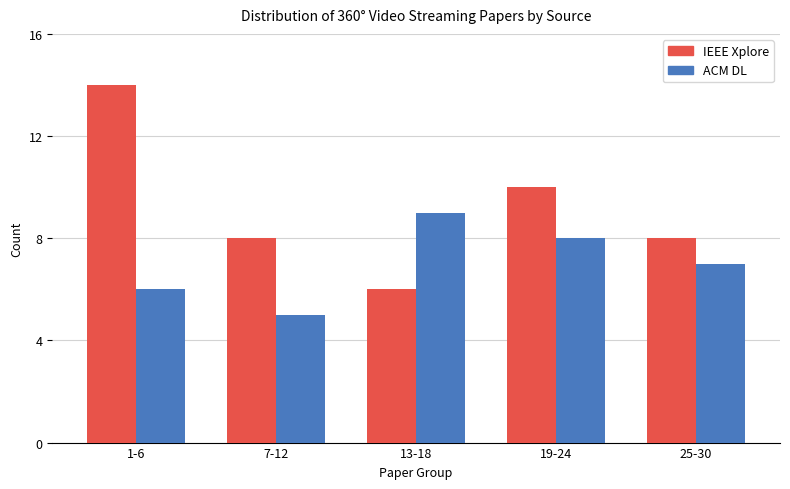

Rank the series at 13-18 from highest to lowest value.

ACM DL, IEEE Xplore